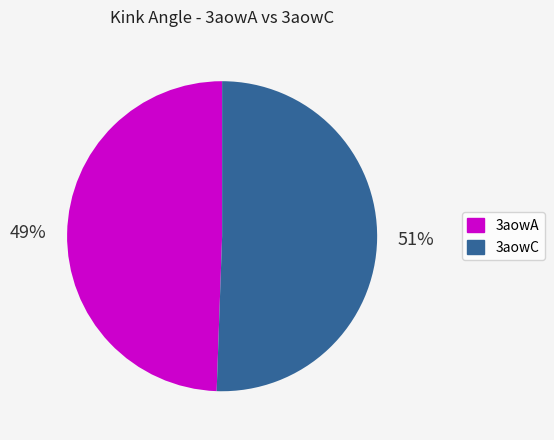

Is the sum of 3aowA and 3aowC greater than half?

Yes